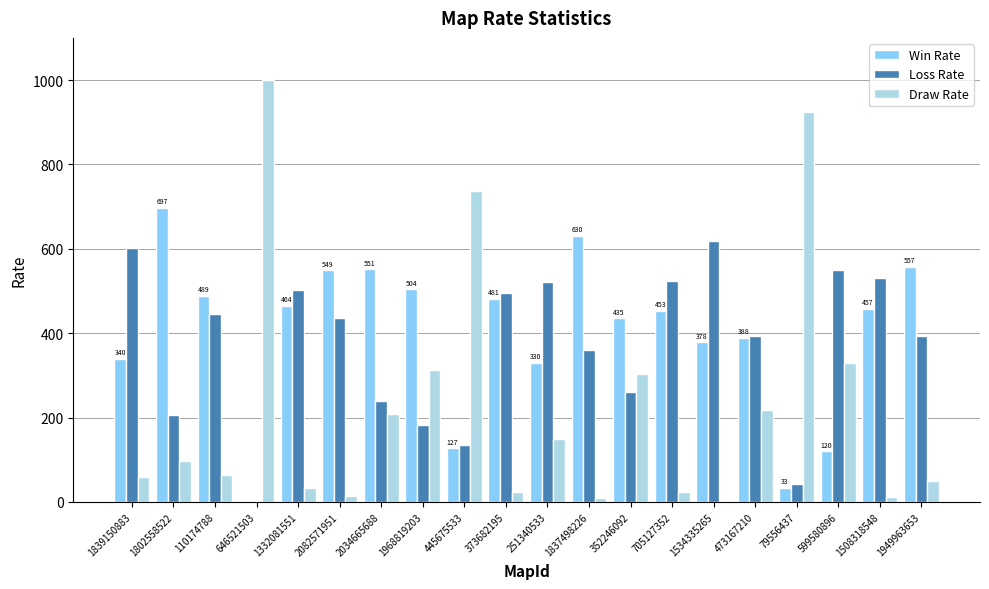

Is the value of Draw Rate at 1968819203 greater than the value of Win Rate at 1332081551?

No